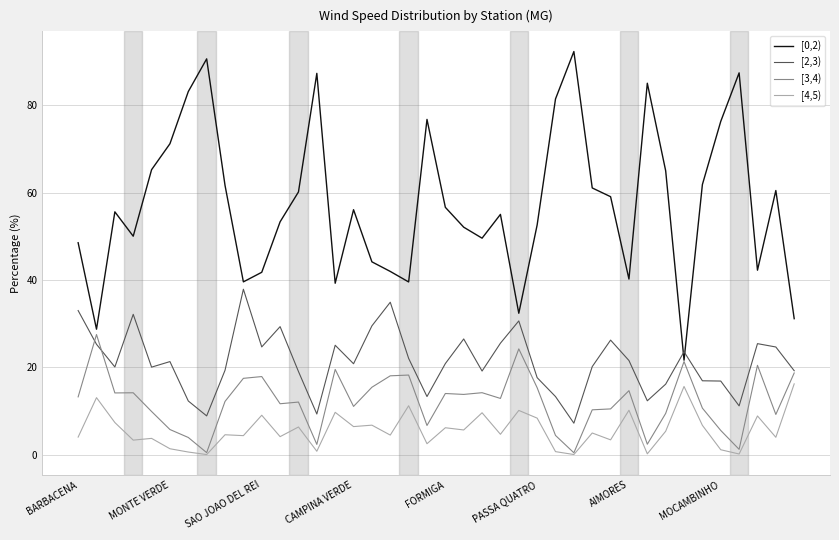

True or false: [4,5) and [0,2) intersect in this chart.

False